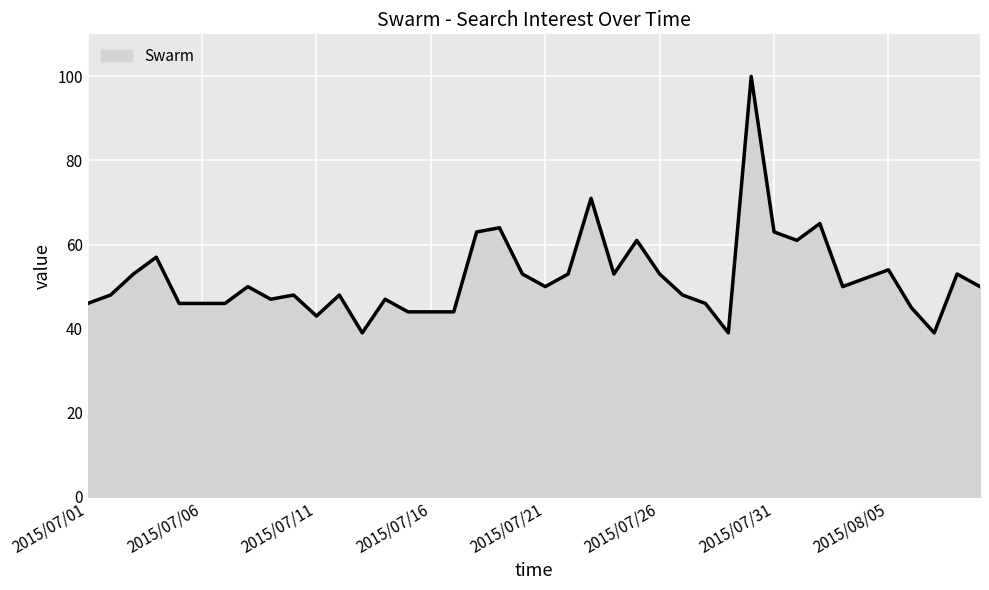

What is the difference between the values at 2015/07/31 and 2015/07/26?

10